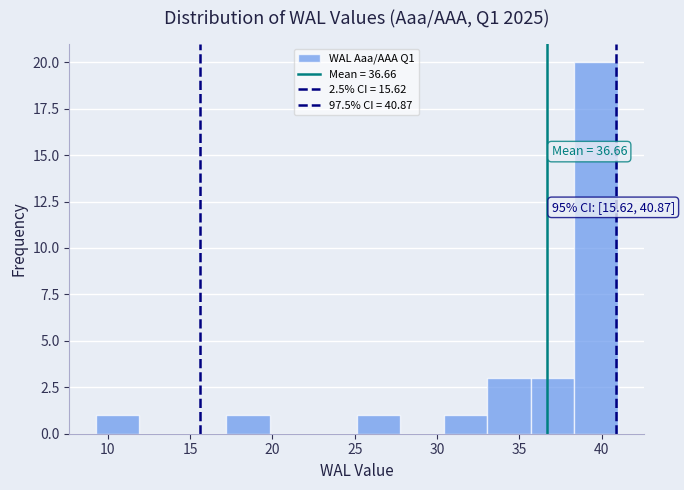

Over which range of the x-axis is the bar tallest?

38.5 to 41.0